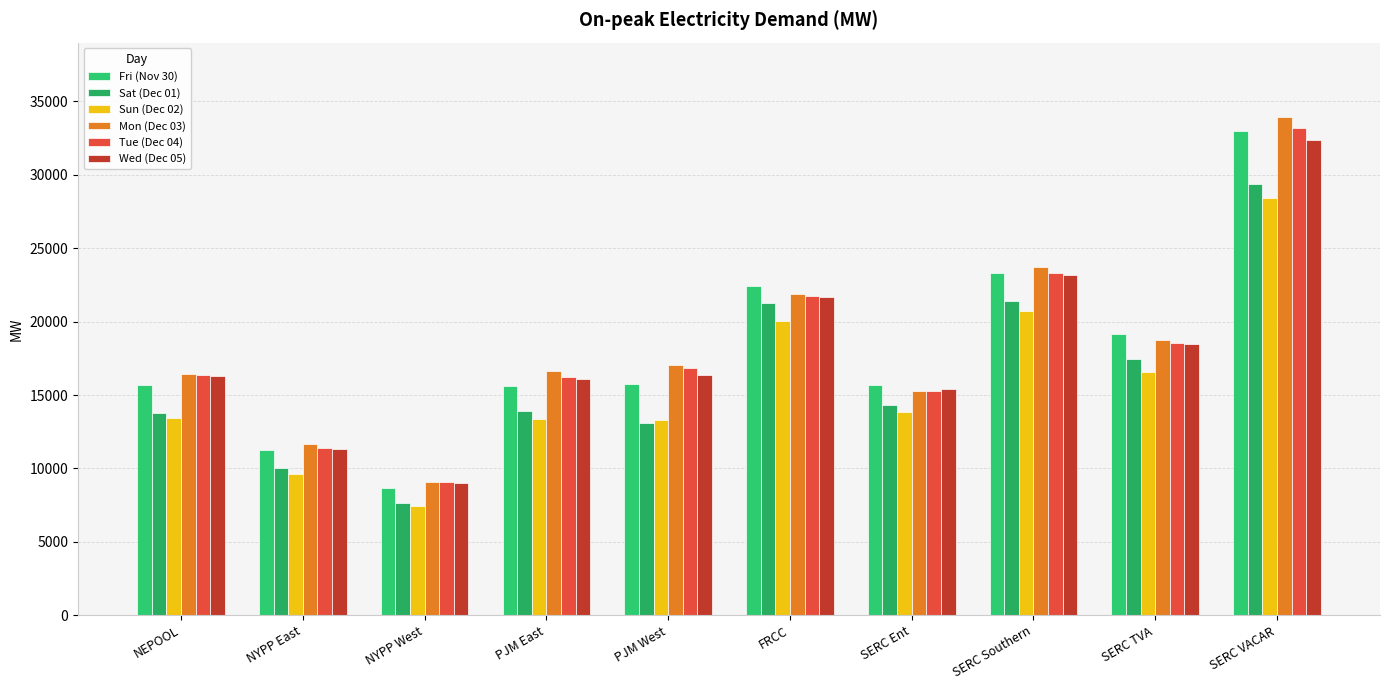

Between PJM East and SERC Ent, which series saw the biggest shift?

Mon (Dec 03)